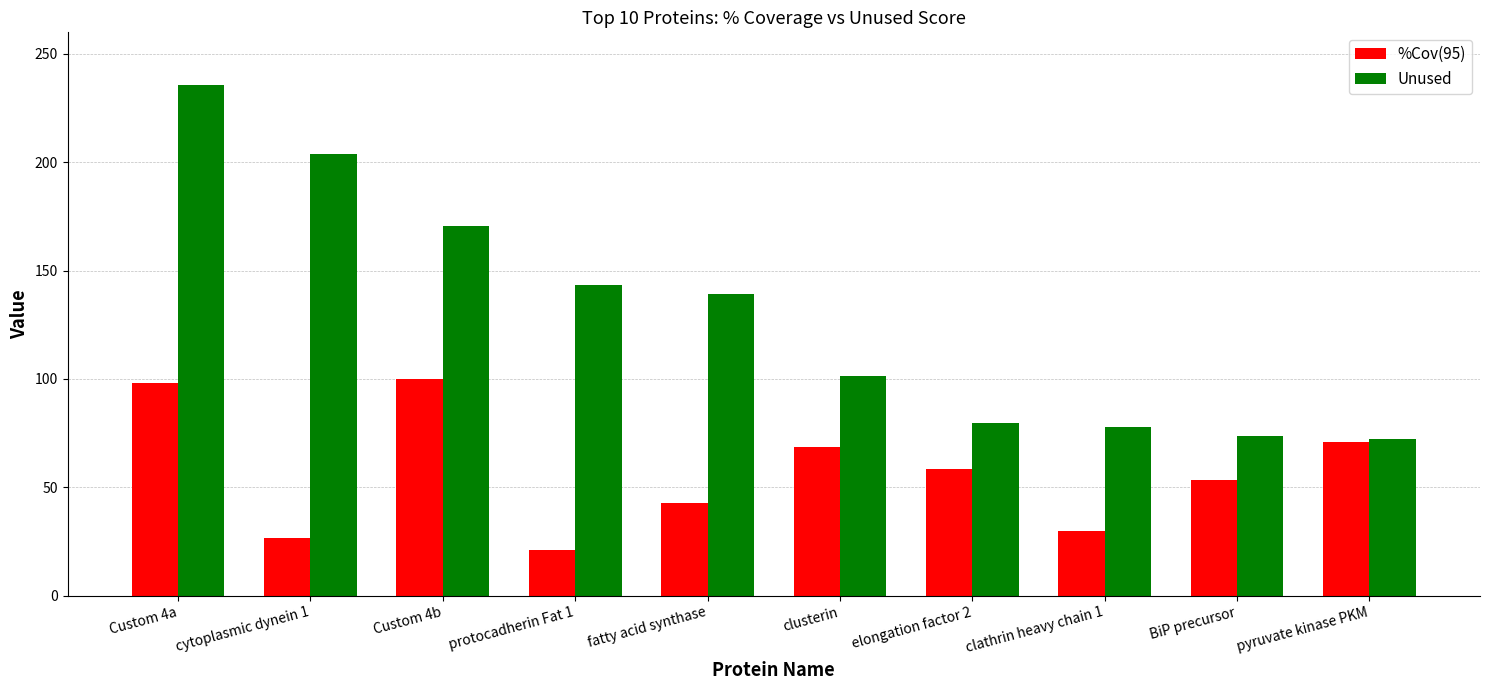

List the series in order of their overall mean, lowest first.

%Cov(95), Unused